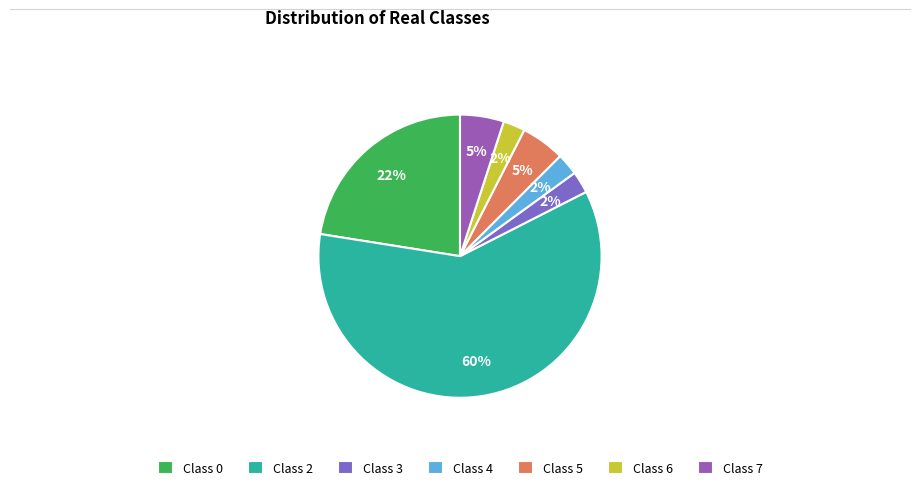

Does any single category account for the majority?

Yes